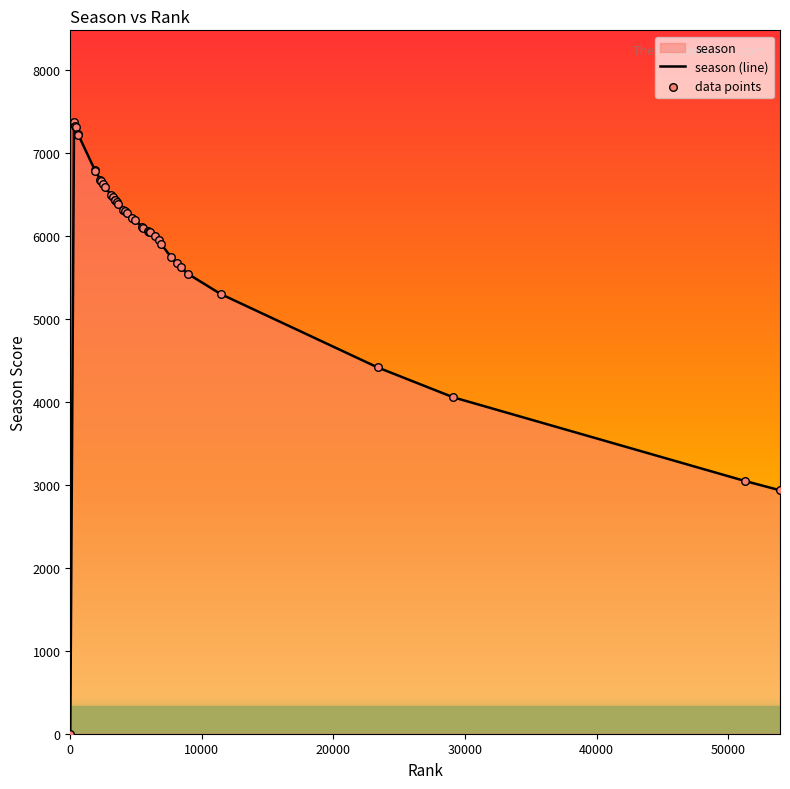

Which series contains the lowest Y value?

season (line)